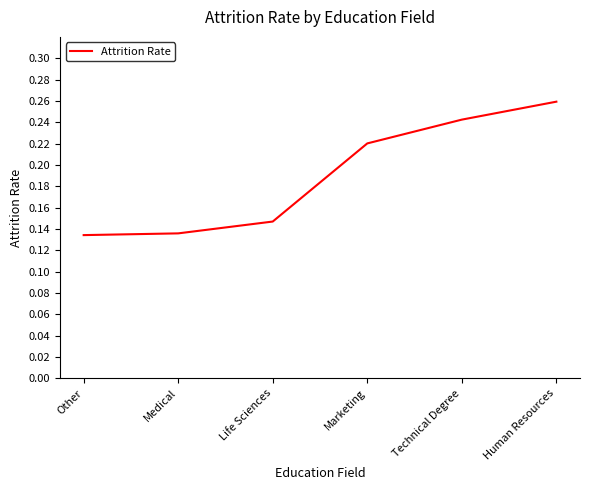

What is the sum of all values?

1.1